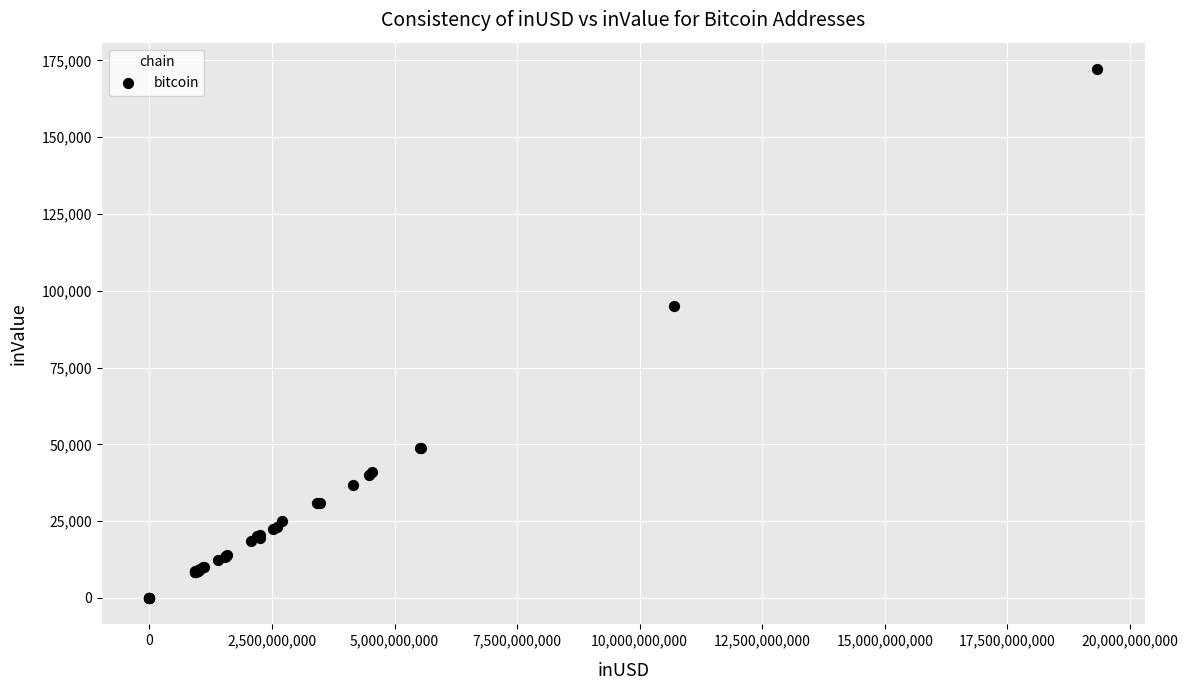

What Y value in the scatter plot is closest to 86066?

94925.3